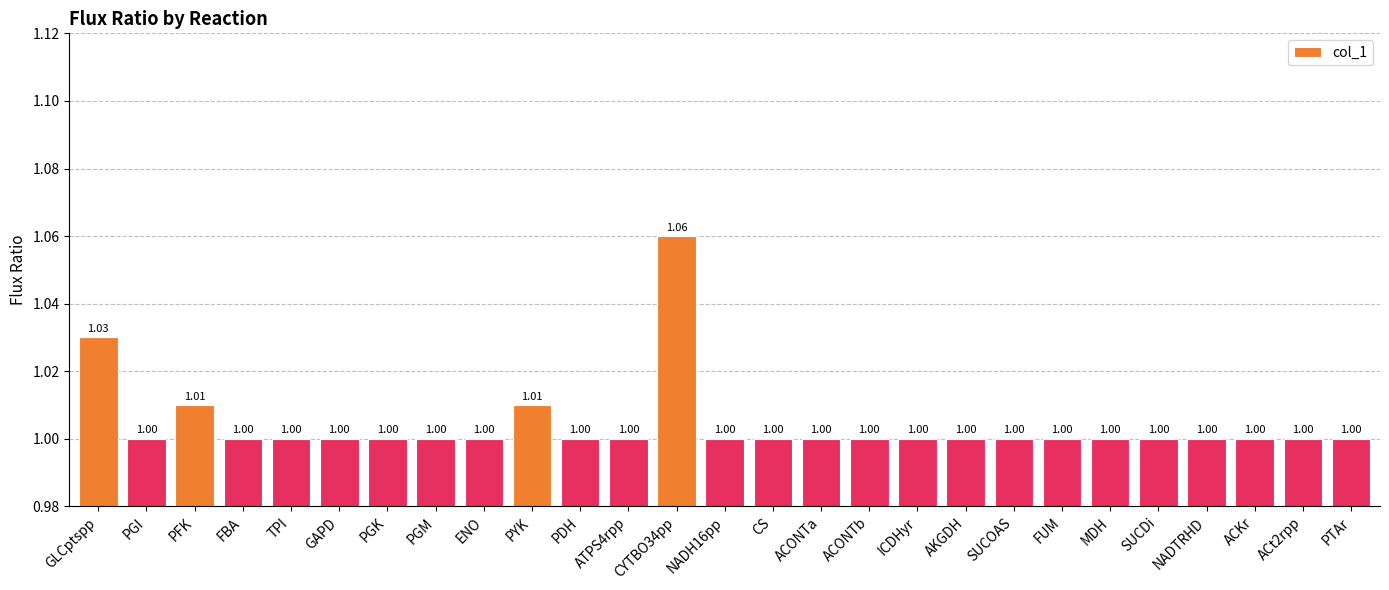

What is the approximate value at ICDHyr?

1.0